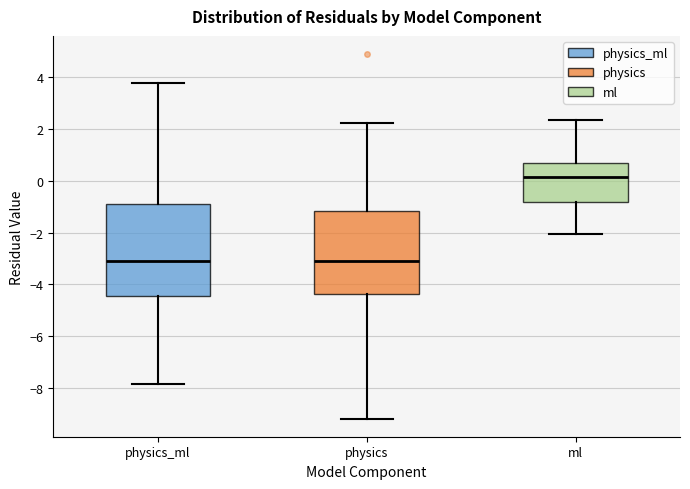

Reading left to right, read every box against the y-axis: the position of its median line, the range the box covers, and the ends of its whiskers. The values are not printed on the chart, so give them approximately, as read against the axis.

physics_ml: median -3.0, box -4.4 to -0.8, whiskers -7.8 to 3.8
physics: median -3.2, box -4.4 to -1.2, whiskers -9.2 to 2.2
ml: median 0.2, box -0.8 to 0.6, whiskers -2.0 to 2.4